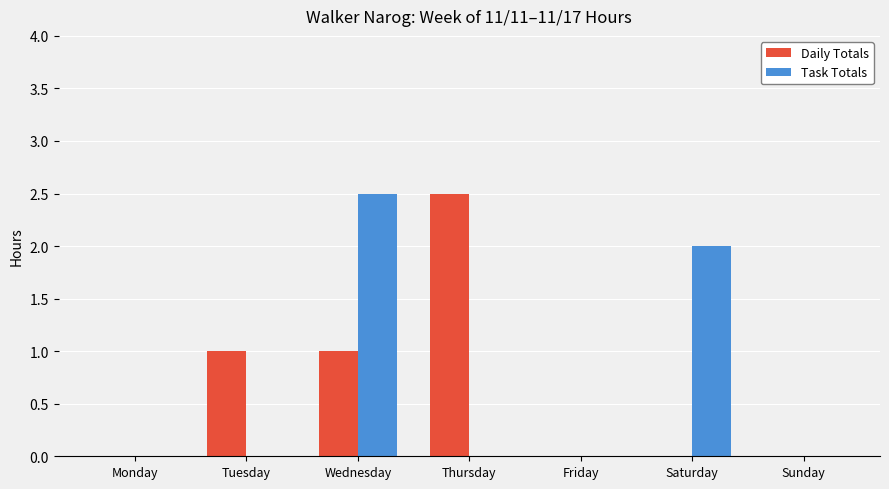

Between Tuesday and Sunday, which series saw the biggest shift?

Daily Totals